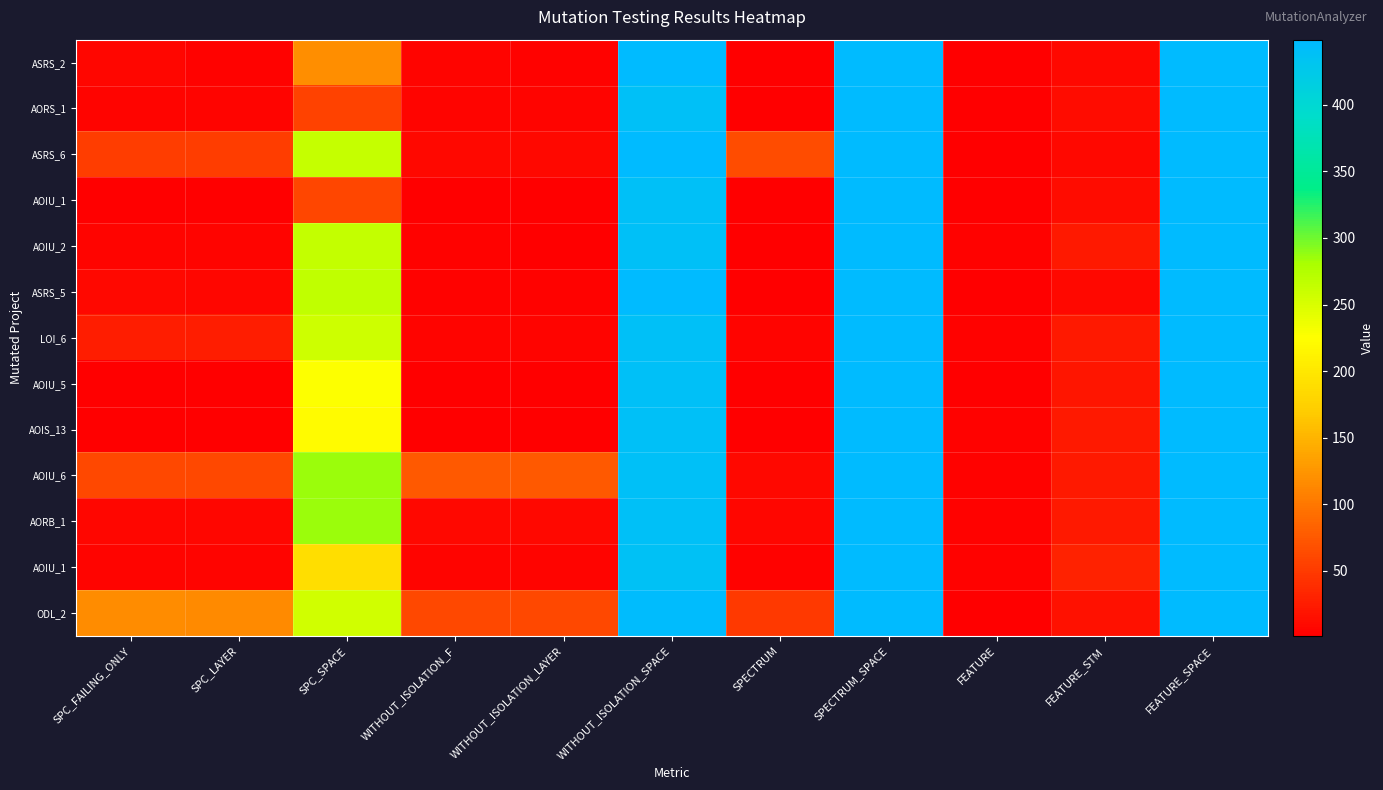

What is the spread (max minus min) of values at SPC_SPACE?

230